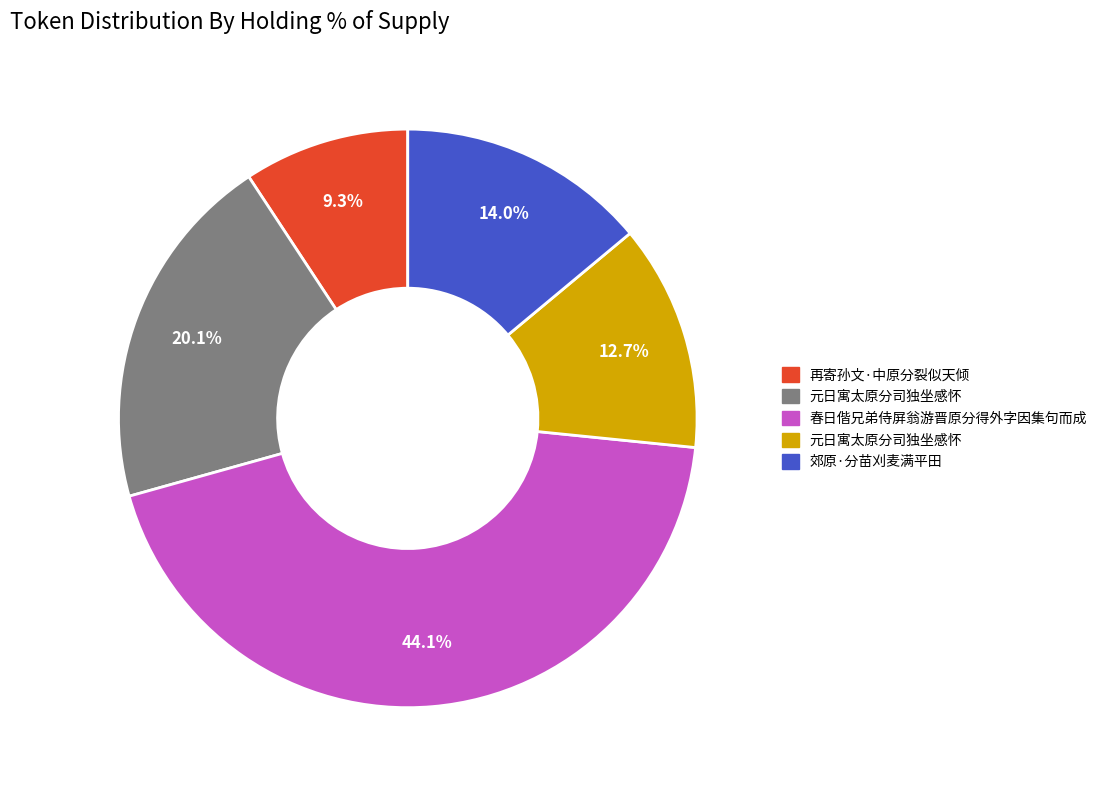

Does any single category account for the majority?

No